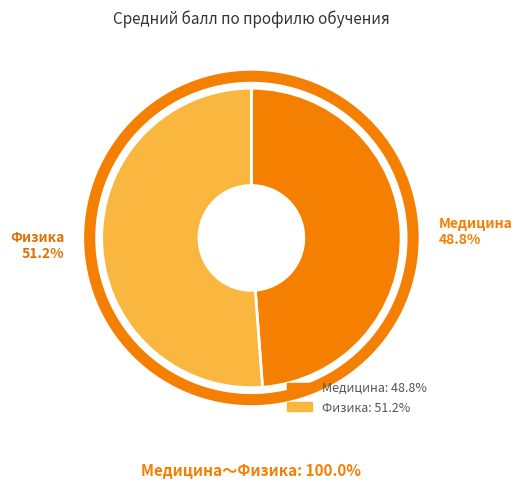

What is the majority slice?

Физика